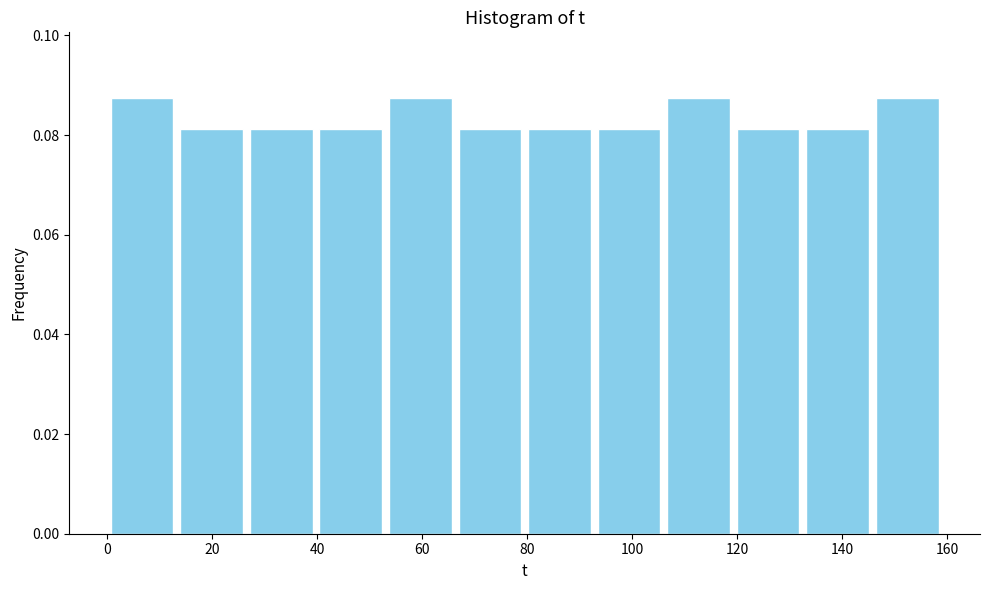

What is the height of the bar covering 66 to 80 on the x-axis? Neither the bar edges nor the heights are printed on the chart, so give them approximately, as read against the axes.

0.082